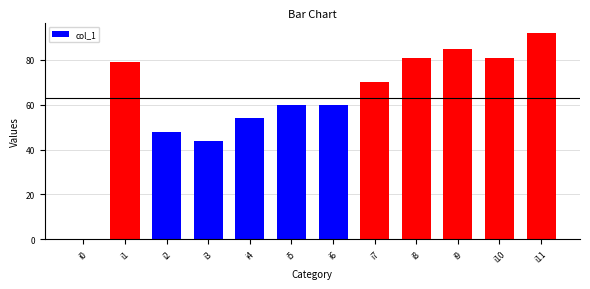

What is the average value?

63